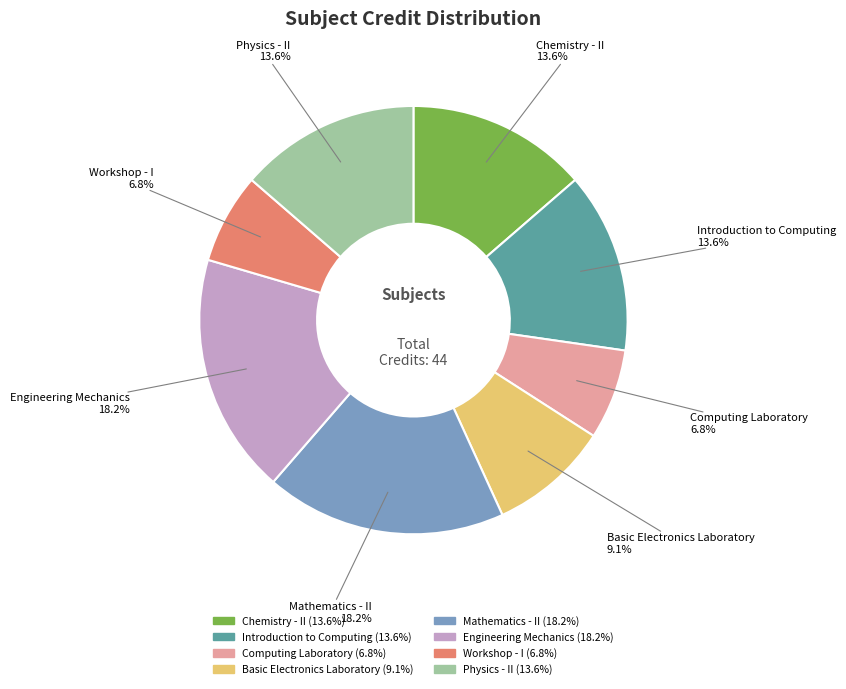

Does Mathematics - II represent more than half of the total?

No